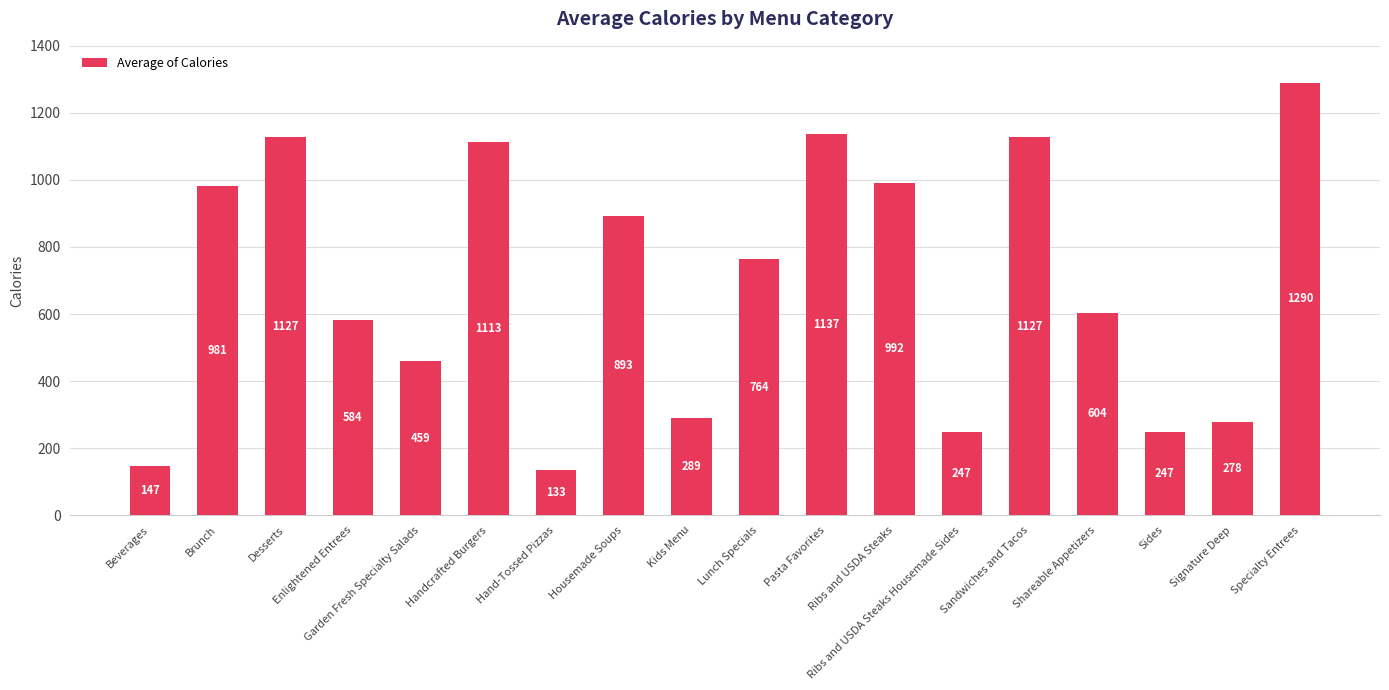

How many distinct data groups are displayed?

1